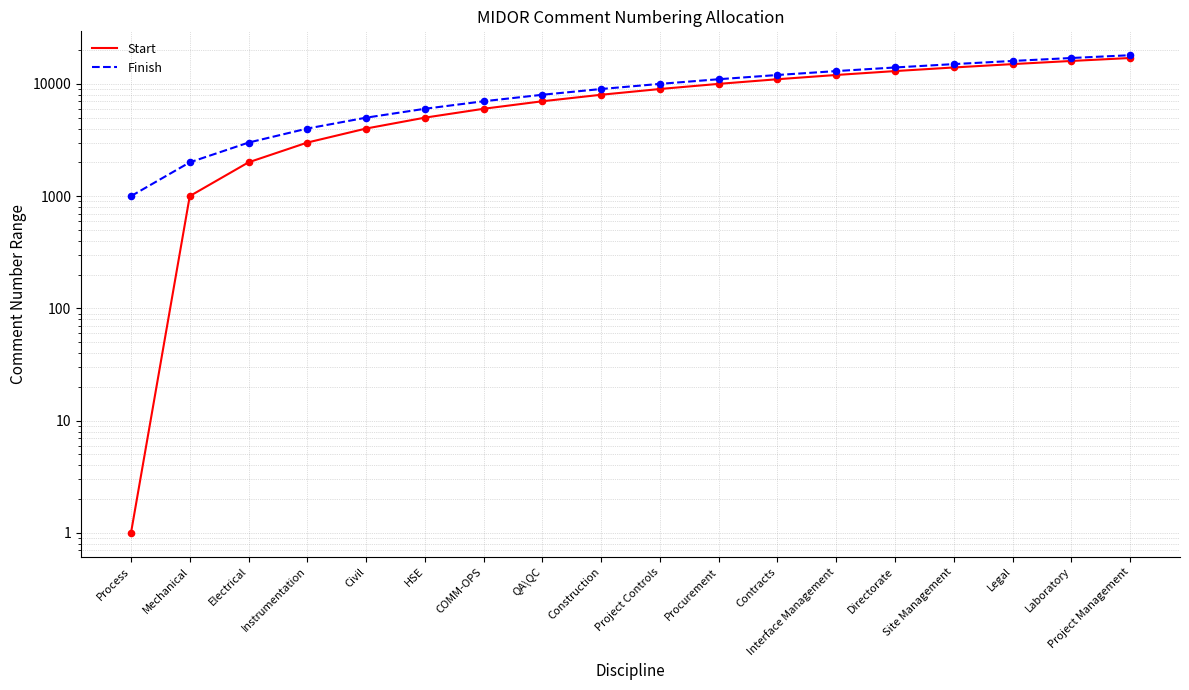

Which series has the largest total across all categories?

Finish